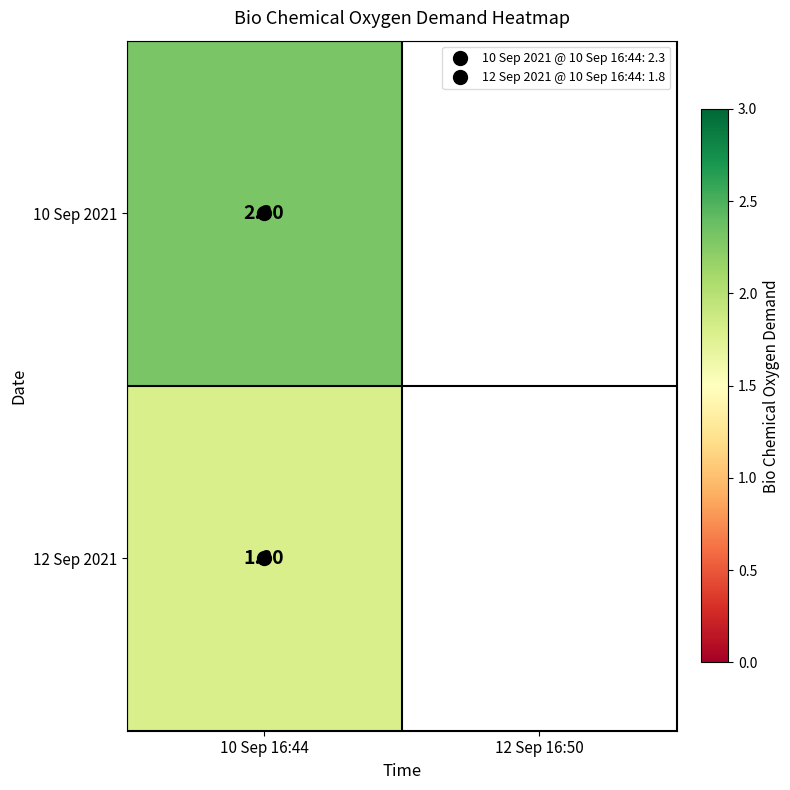

What is the minimum value for 10 Sep 2021?

2.3